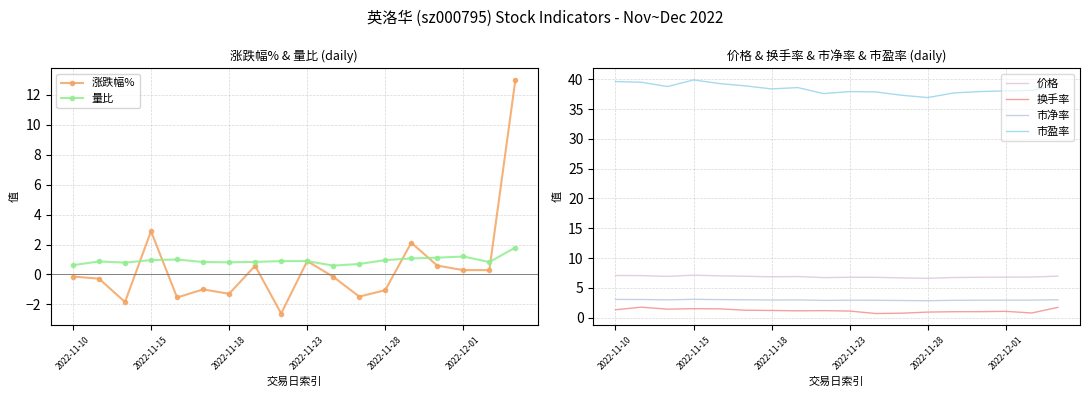

True or false: 市盈率 has a value of 39.6 at 2022-11-10.

True